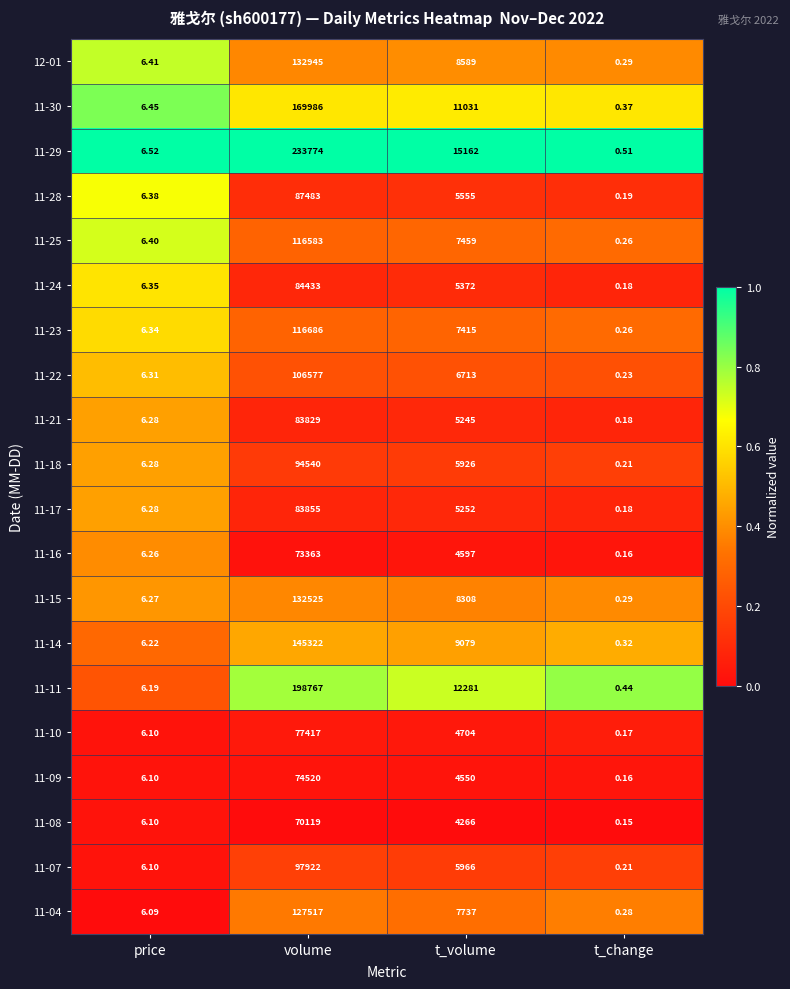

Rank the categories by 11-08 value from highest to lowest.

volume, t_volume, price, t_change